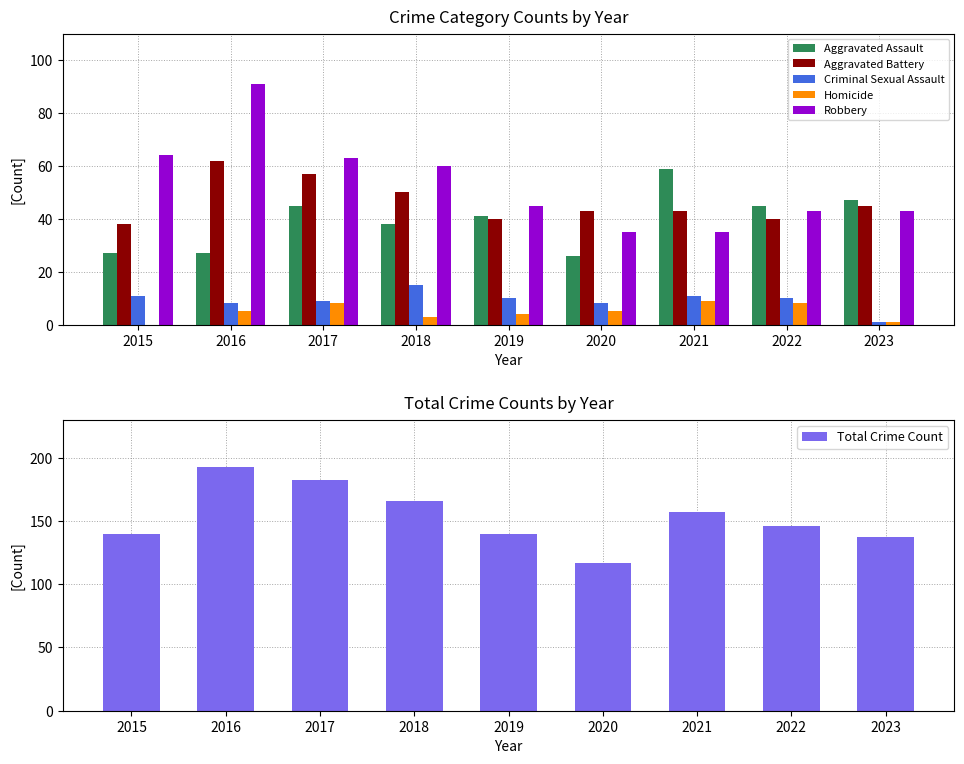

Reading left to right, extract all data points from this chart.

Aggravated Assault: 2015=27	2016=27	2017=45	2018=38	2019=41	2020=26	2021=59	2022=45	2023=47
Aggravated Battery: 2015=38	2016=62	2017=57	2018=50	2019=40	2020=43	2021=43	2022=40	2023=45
Criminal Sexual Assault: 2015=11	2016=8	2017=9	2018=15	2019=10	2020=8	2021=11	2022=10	2023=1
Homicide: 2015=0	2016=5	2017=8	2018=3	2019=4	2020=5	2021=9	2022=8	2023=1
Robbery: 2015=64	2016=91	2017=63	2018=60	2019=45	2020=35	2021=35	2022=43	2023=43
Total Crime Count: 2015=140	2016=193	2017=182	2018=166	2019=140	2020=117	2021=157	2022=146	2023=137